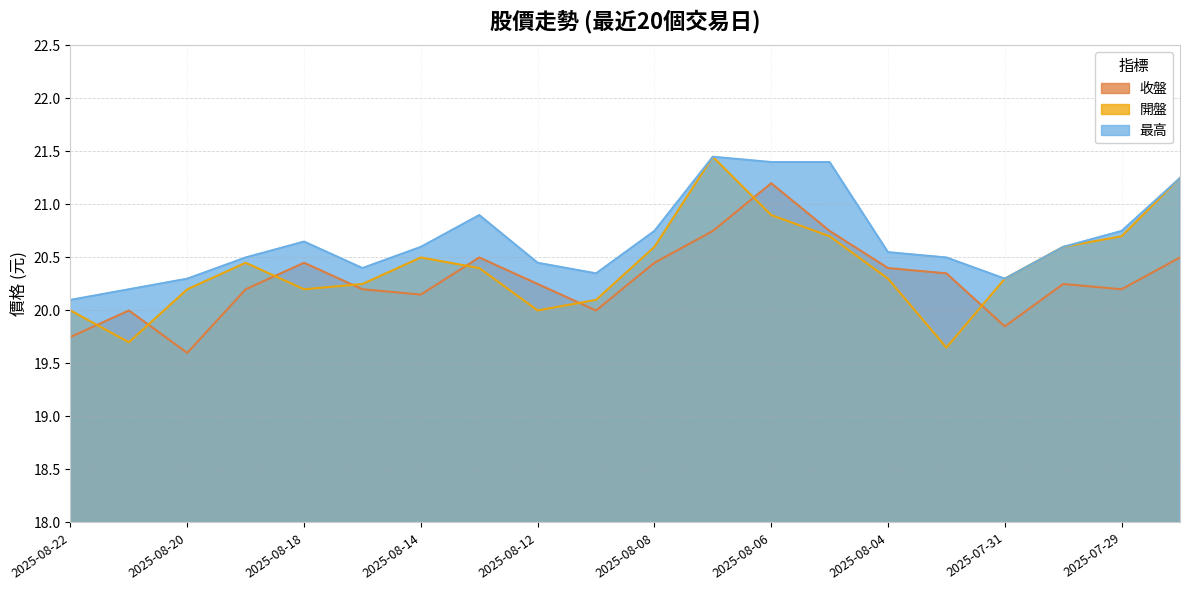

In 最高, how many points are lower than both neighbors (excluding endpoints)?

3